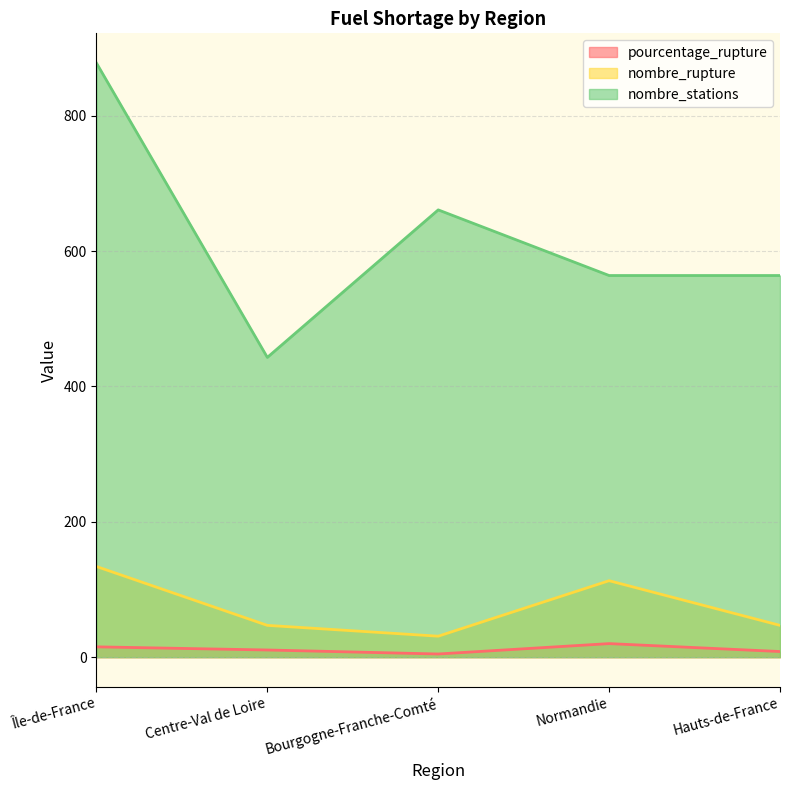

What is the spread (max minus min) of values at Hauts-de-France?

555.7